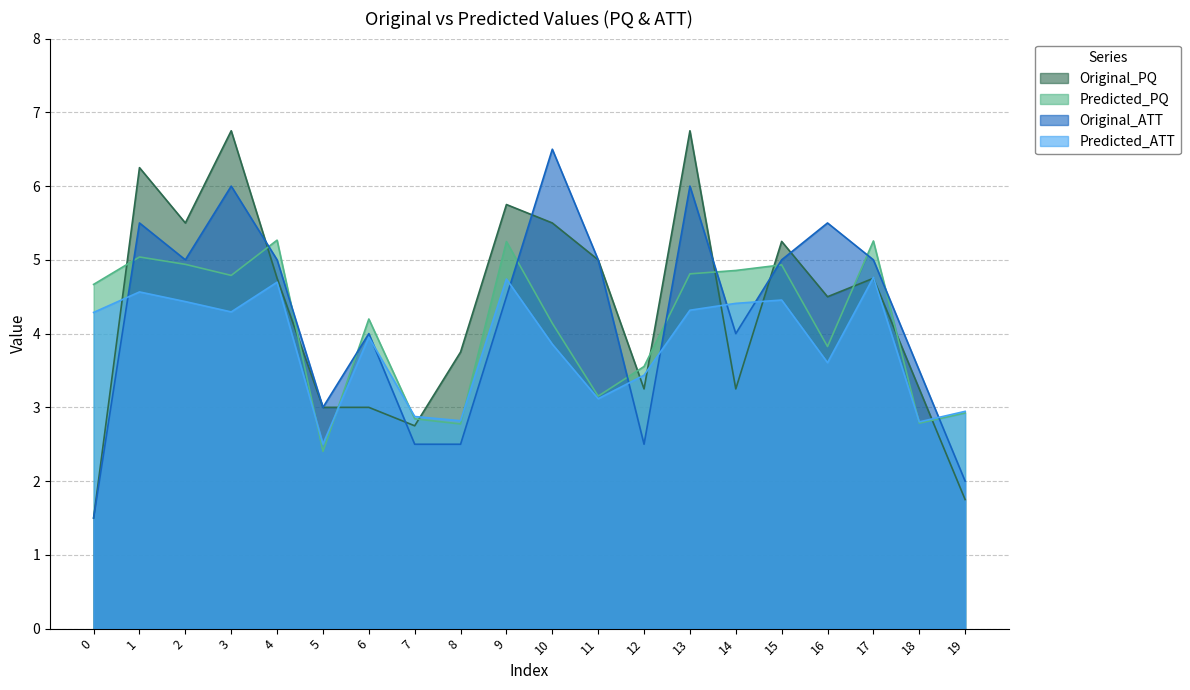

What is the value of the Original_PQ point at the 1st from the left?

1.5